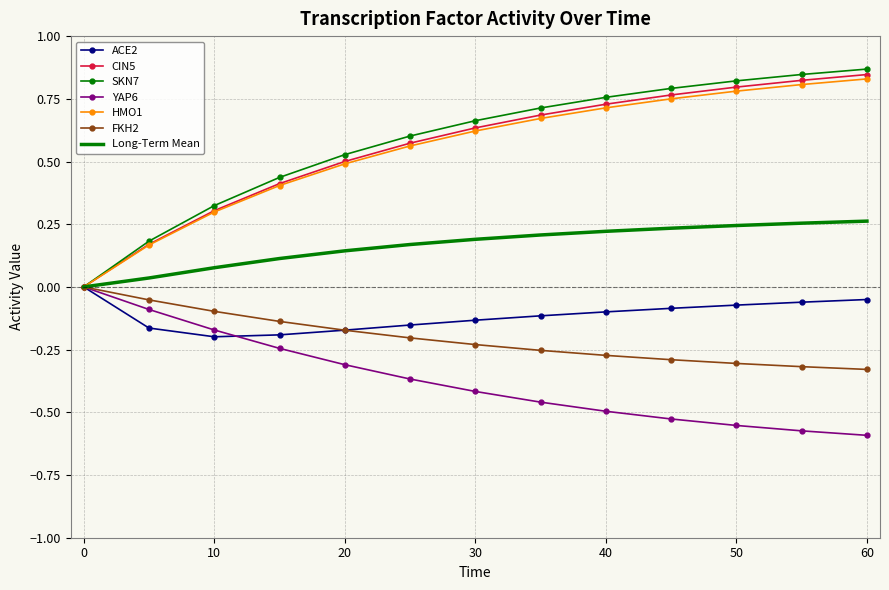

Which series has the largest range (max minus min)?

SKN7